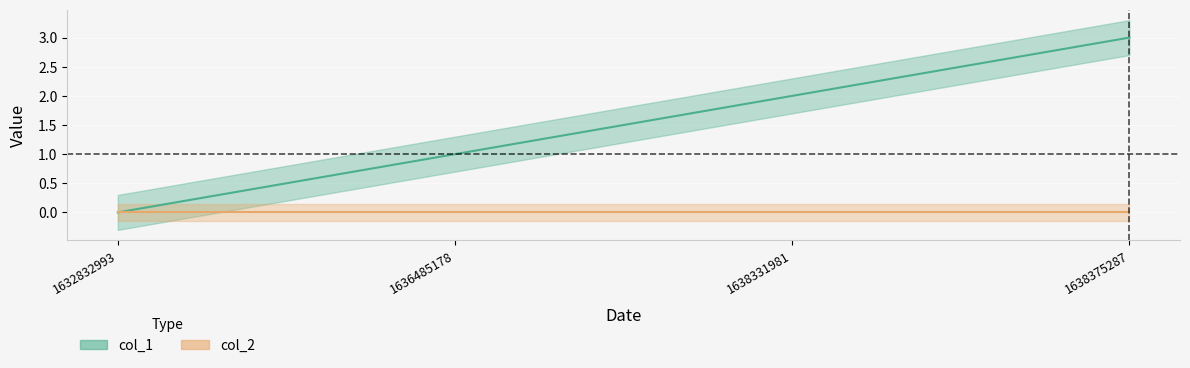

The chart shows a value of 3 at 1638375287. True or false?

True